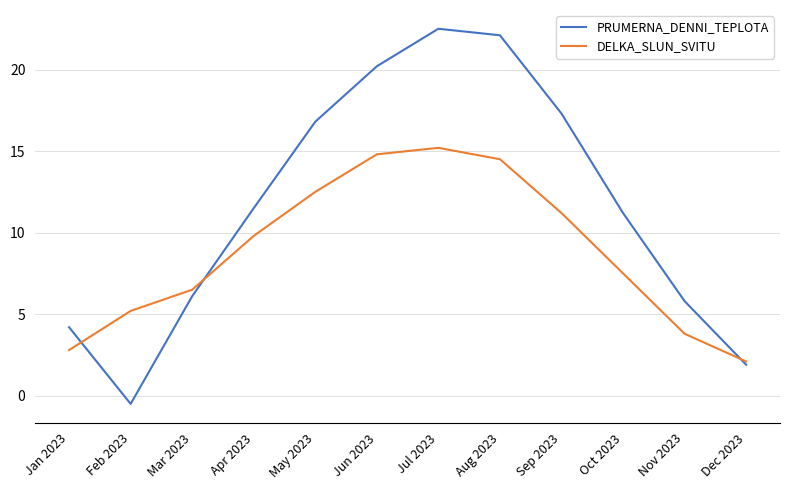

What is the difference between the second highest and minimum values in the PRUMERNA_DENNI_TEPLOTA series?

22.6